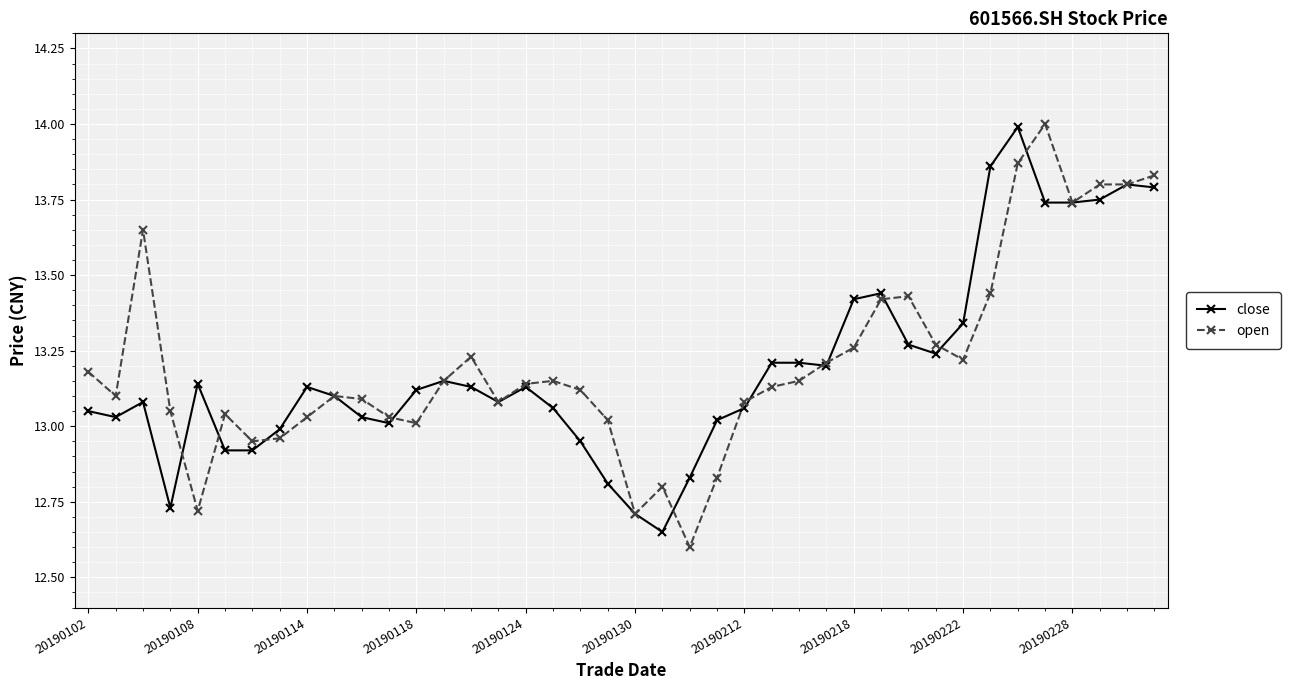

What is the minimum value shown in the chart?

12.6